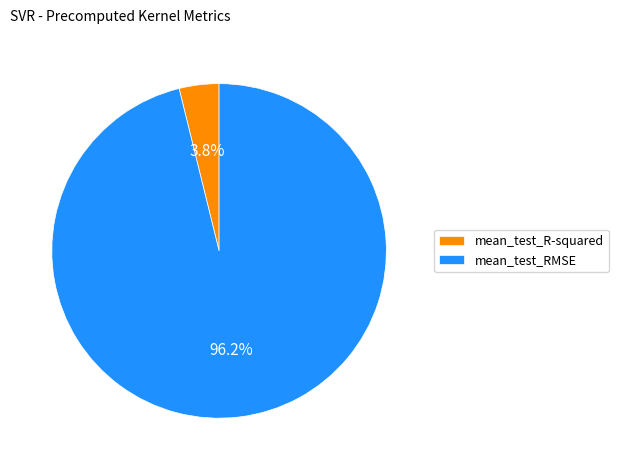

Which slice is the largest?

mean_test_RMSE